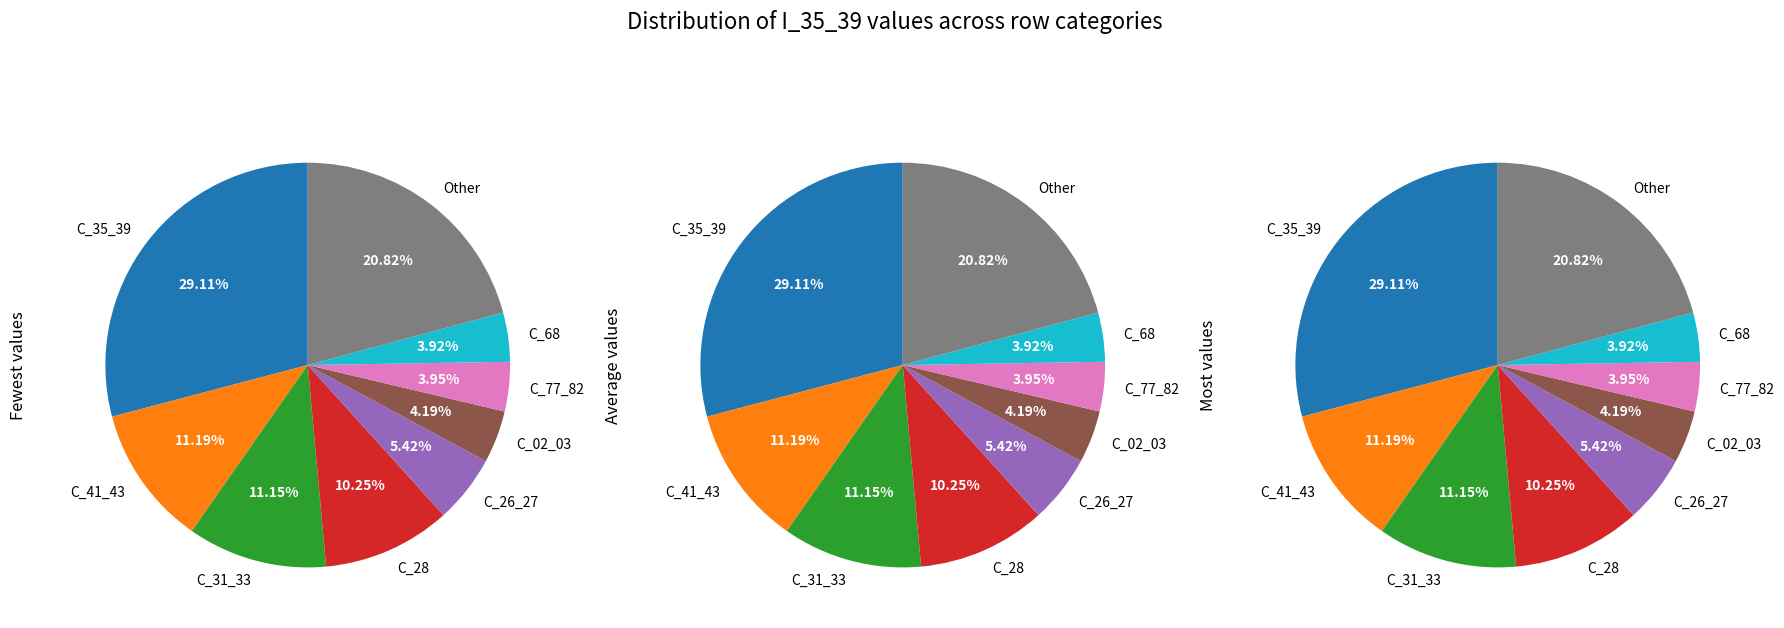

Which slice is the largest?

C_35_39